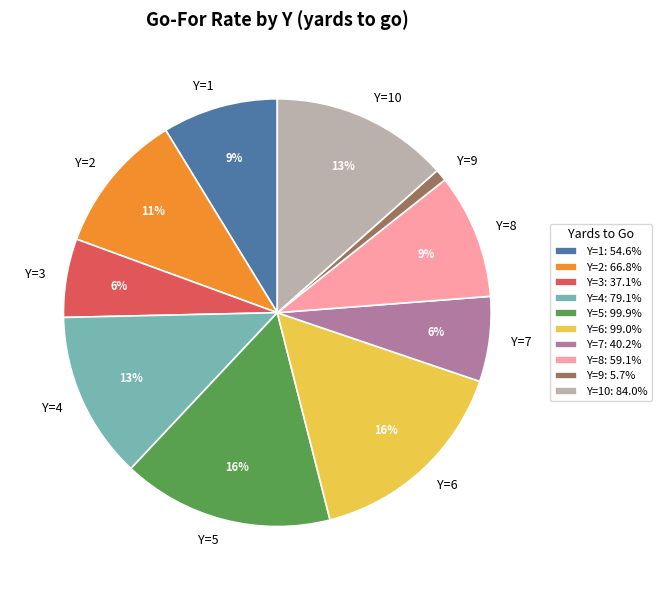

Does any single category account for the majority?

No